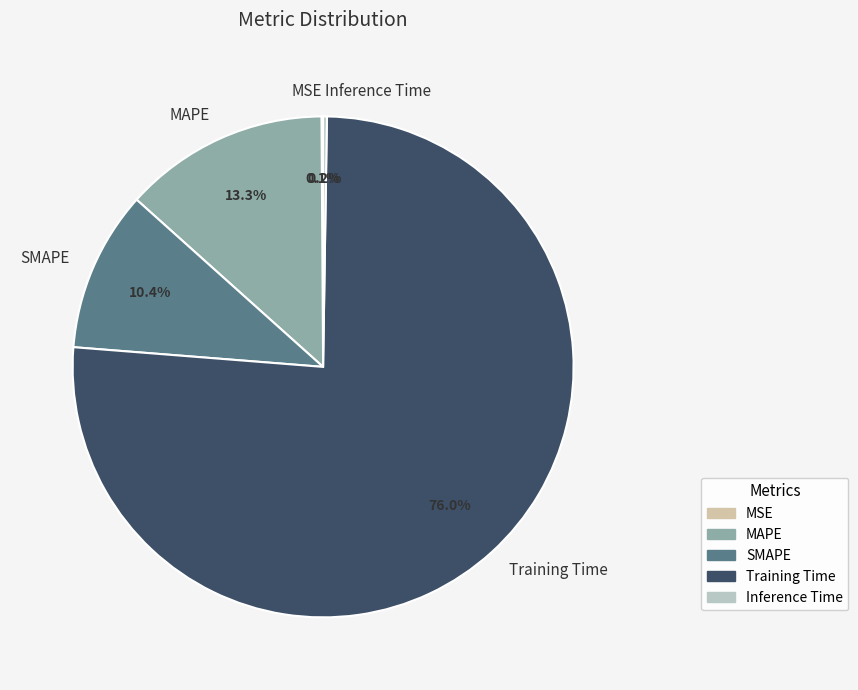

Combined, what portion of the pie is Training Time and MAPE?

89.3%